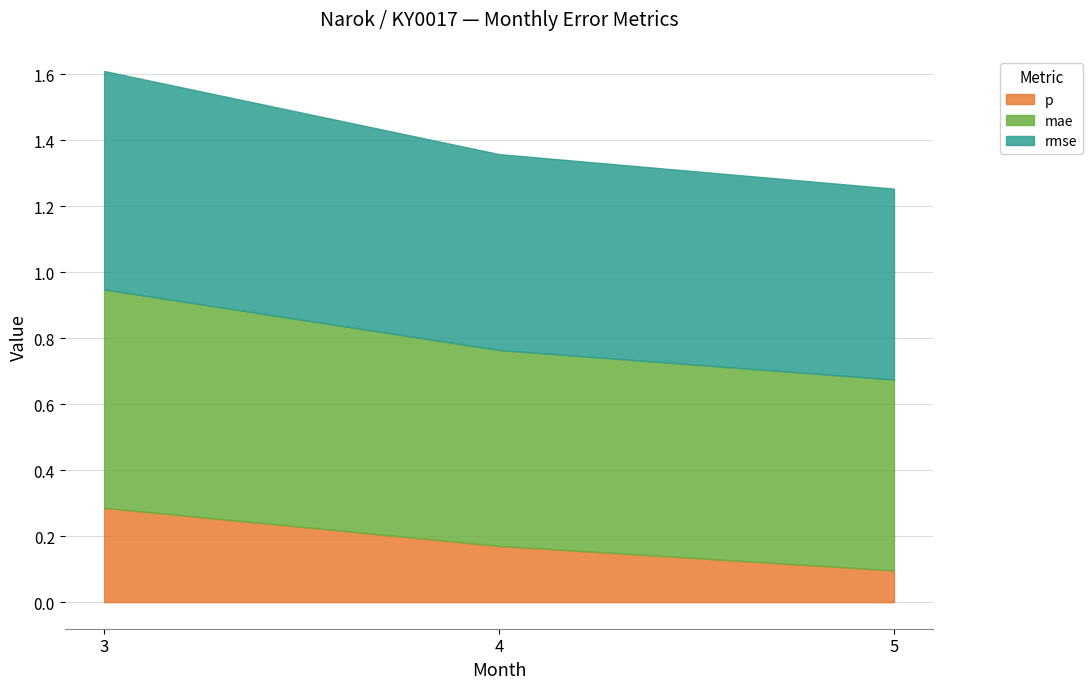

At how many categories does at least one series exceed 0?

3